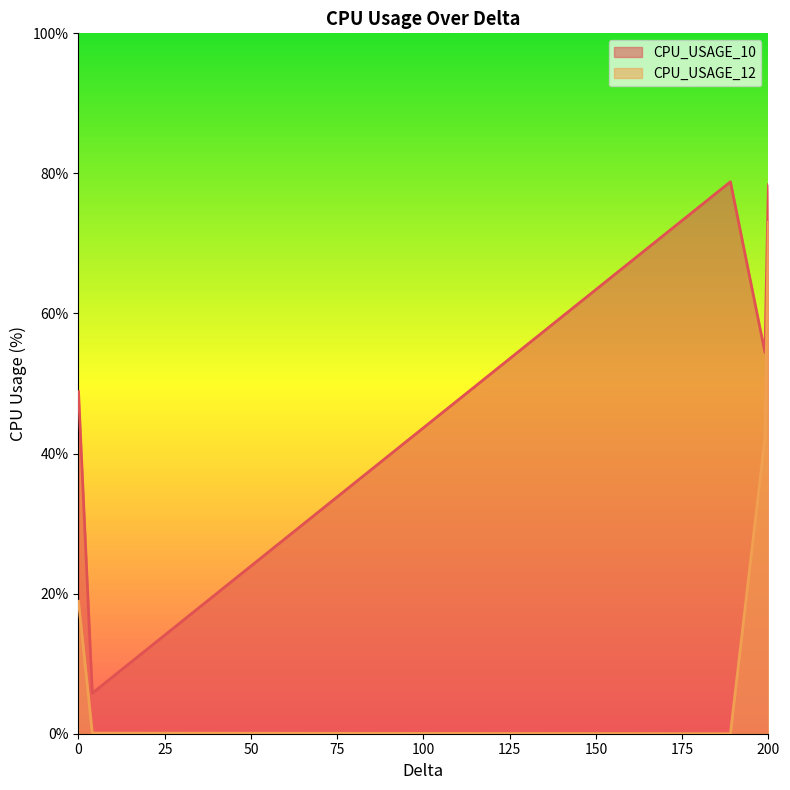

What are all the series names shown in the legend?

CPU_USAGE_10, CPU_USAGE_12